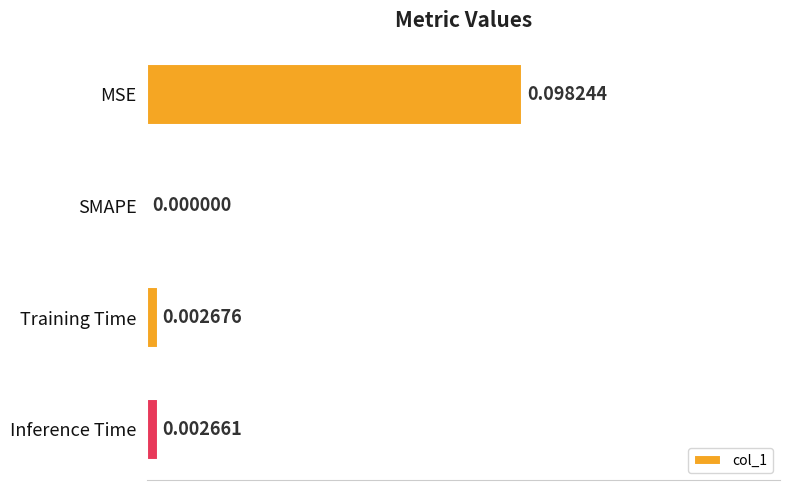

Between Inference Time and SMAPE, which is larger?

Inference Time